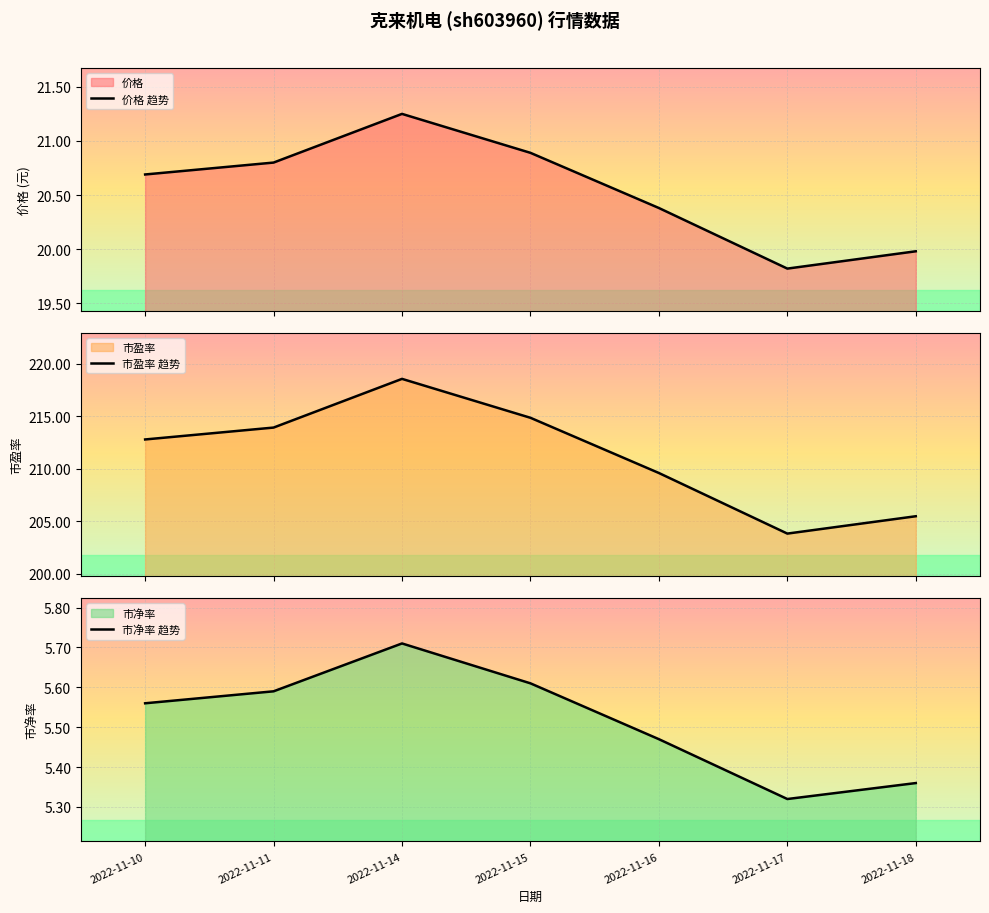

What is the lowest value of the 价格 趋势 series?

19.8